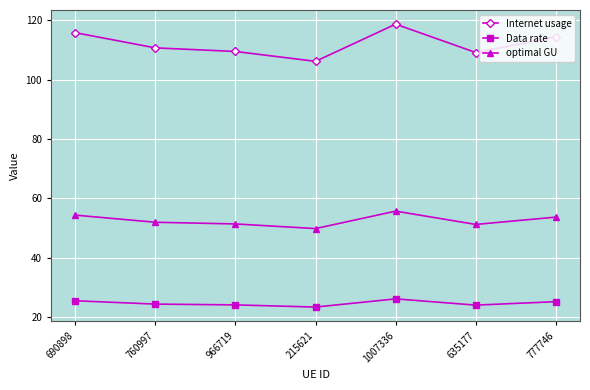

Which series has the widest spread of values?

Internet usage